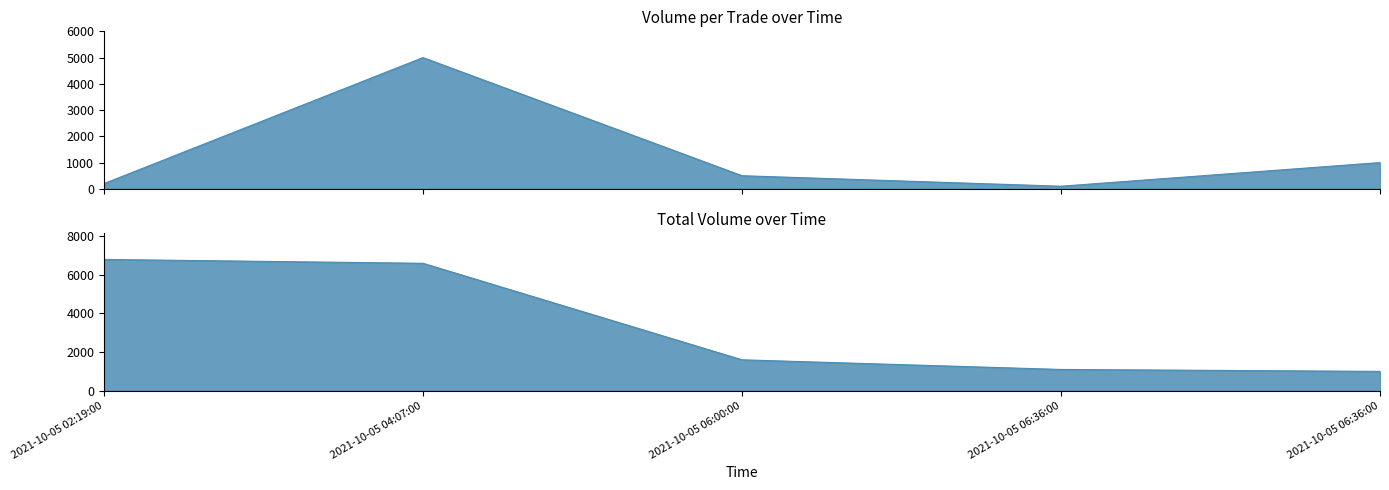

True or false: Volume and Volume_per_trade intersect in this chart.

False